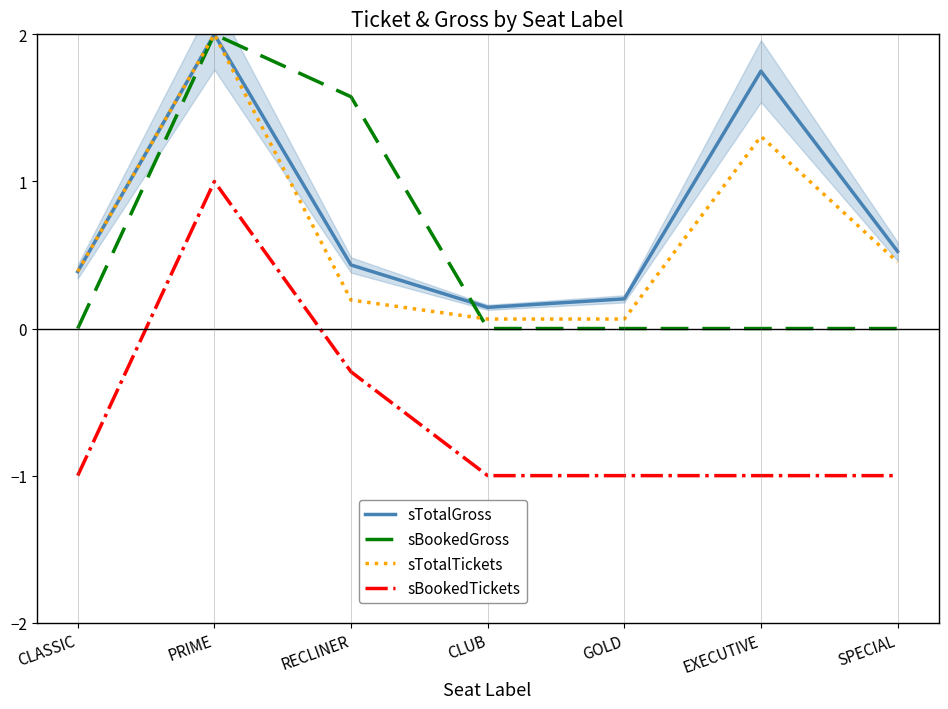

True or false: sBookedGross and sBookedTickets intersect in this chart.

False